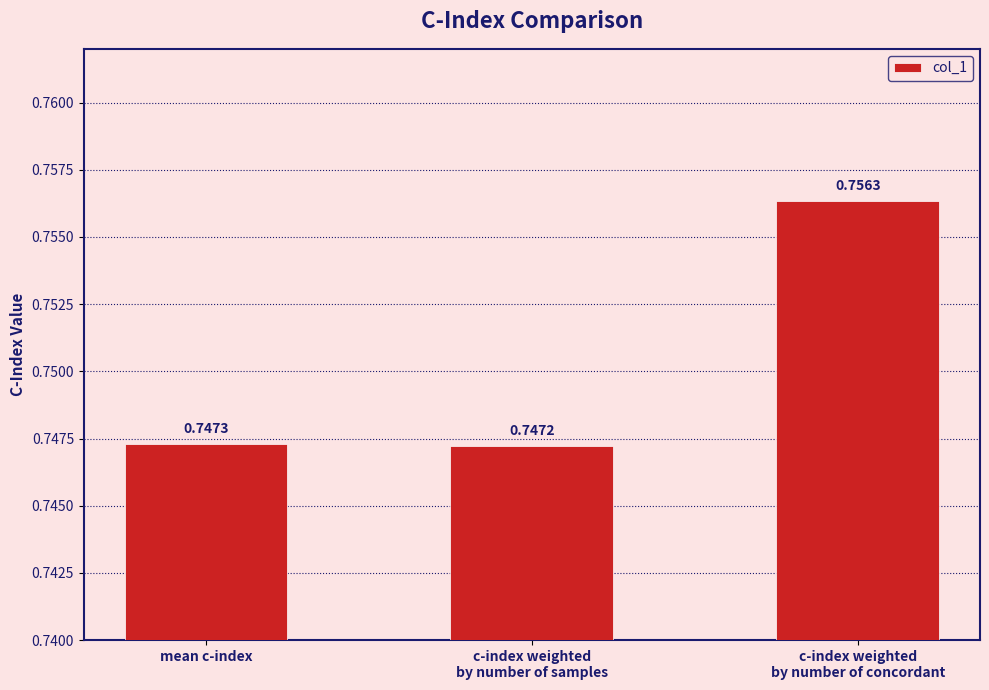

What is the sum of all values?

2.3